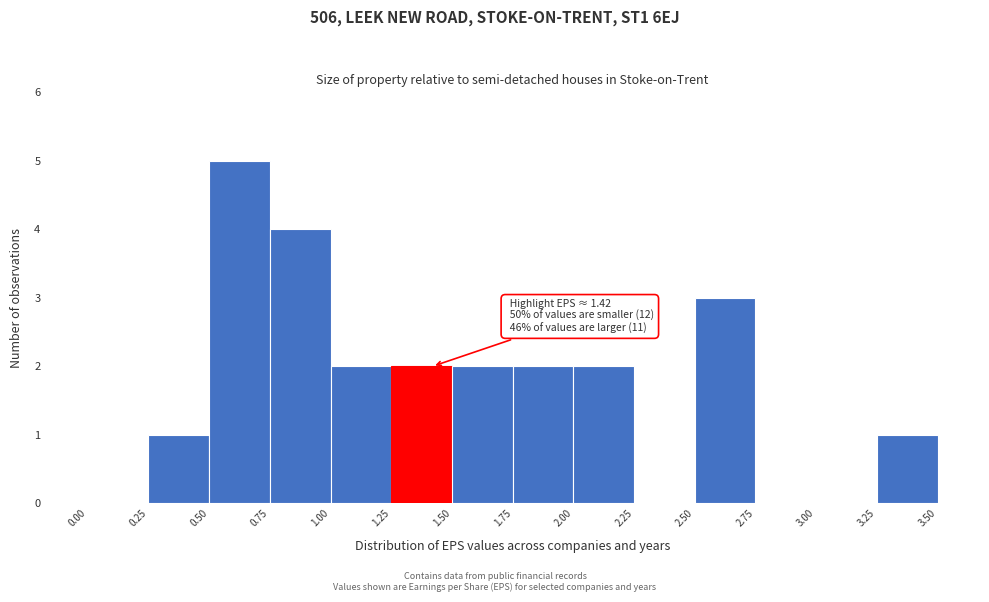

Which range on the x-axis has the tallest bar?

0.50 to 0.75